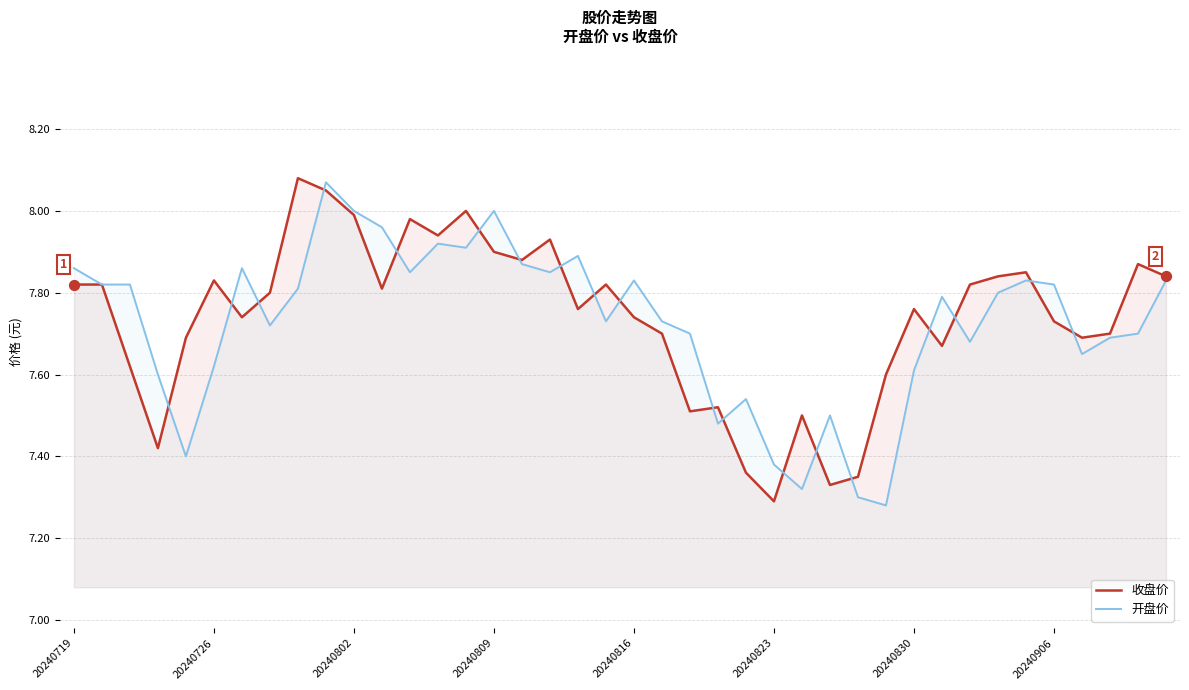

Is the value of 开盘价 at 20240802 greater than the value of 收盘价 at 20240809?

Yes